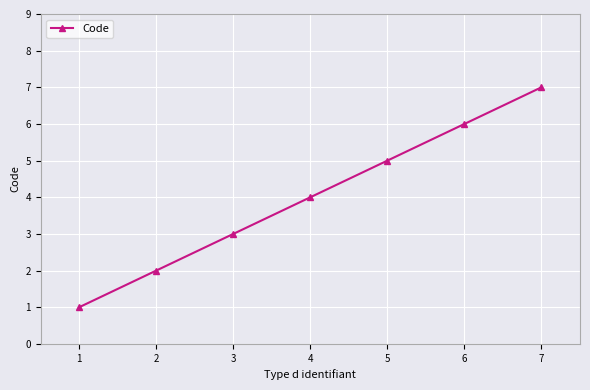

Reading left to right, transcribe all the data shown in this chart.

1	2	3	4	5	6	7